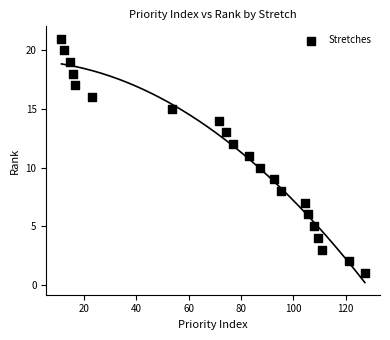

What is the range of Y values (max minus min)?

20